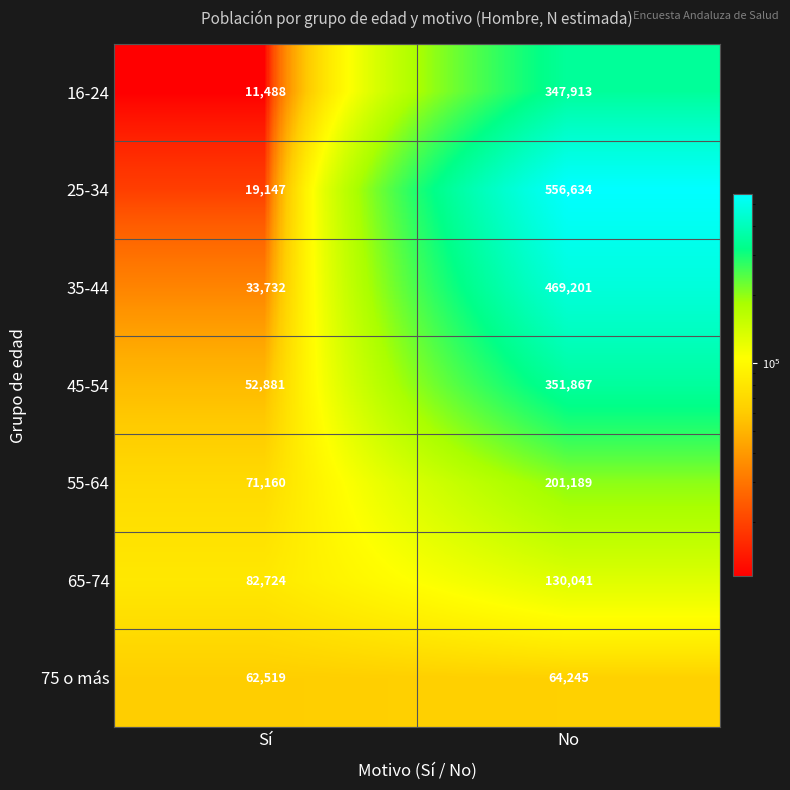

Reading left to right, transcribe all the data shown in this chart.

16-24: 11488	347913
25-34: 19147	556634
35-44: 33732	469201
45-54: 52881	351867
55-64: 71160	201189
65-74: 82724	130041
75 o más: 62519	64245